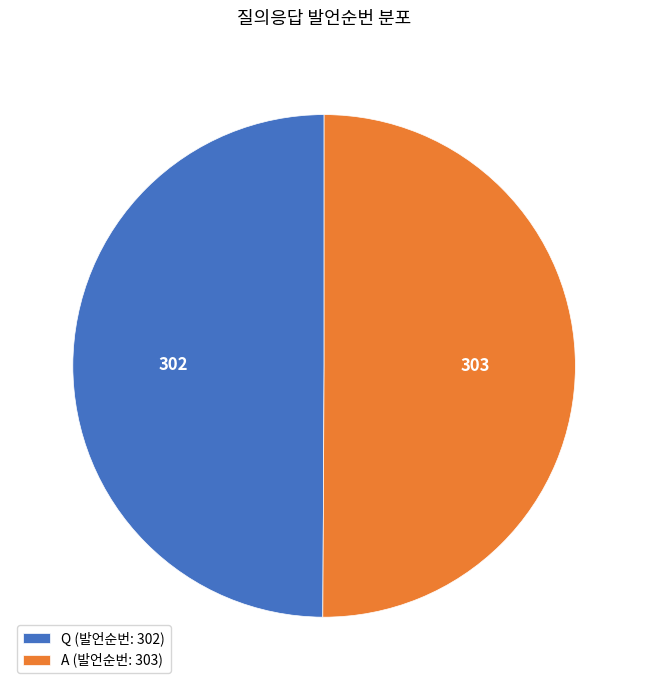

Is it true that A is 44% of the pie?

False